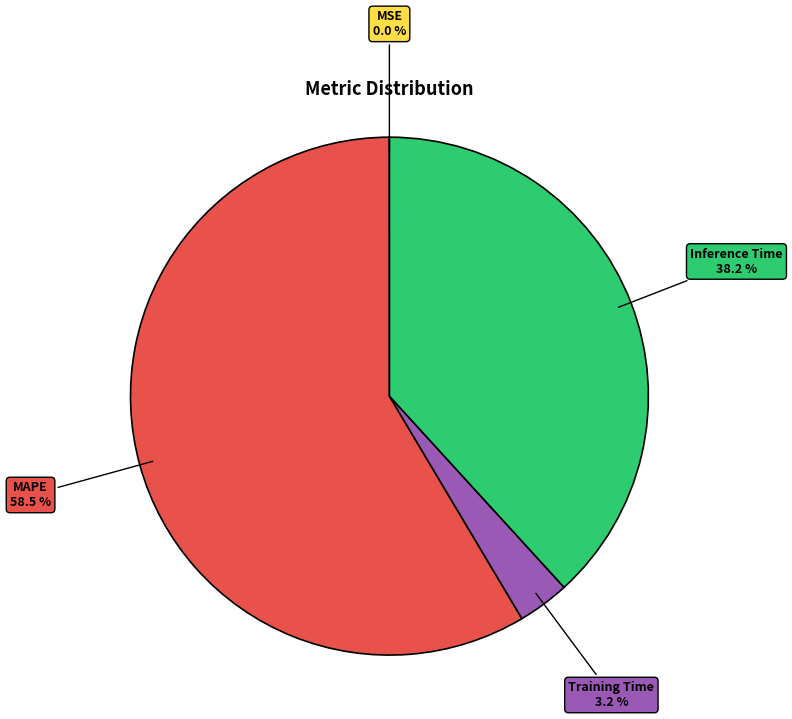

To the nearest percent, what is the difference between the largest and smallest slice percentages?

59%